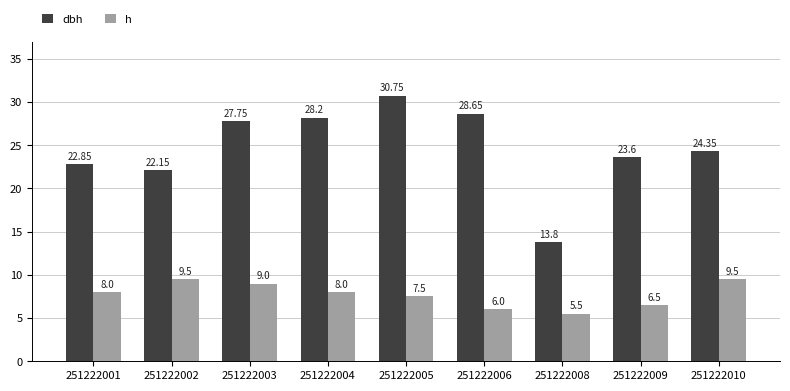

What is the spread (max minus min) of values at 251222009?

17.1